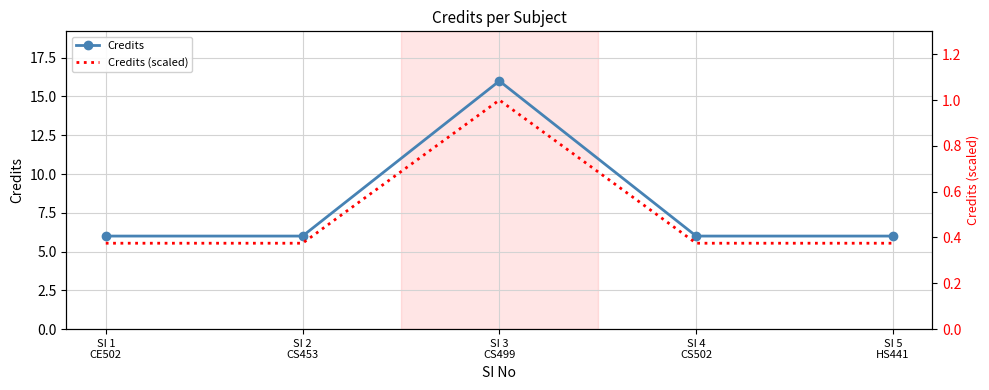

True or false: Credits (scaled) and Credits intersect in this chart.

False